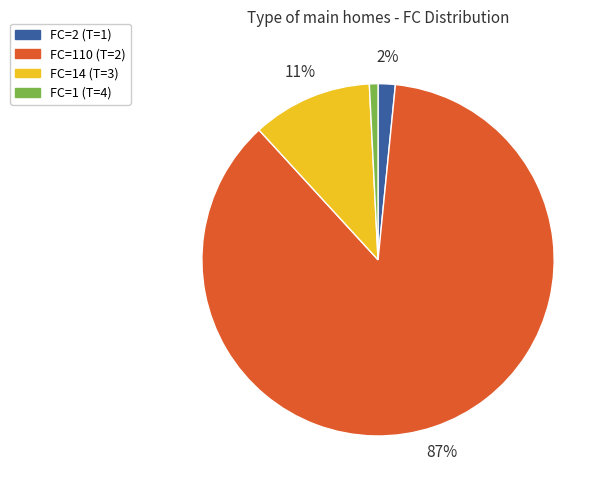

Which has a higher value, FC=1 (T=4) or FC=14 (T=3)?

FC=14 (T=3)